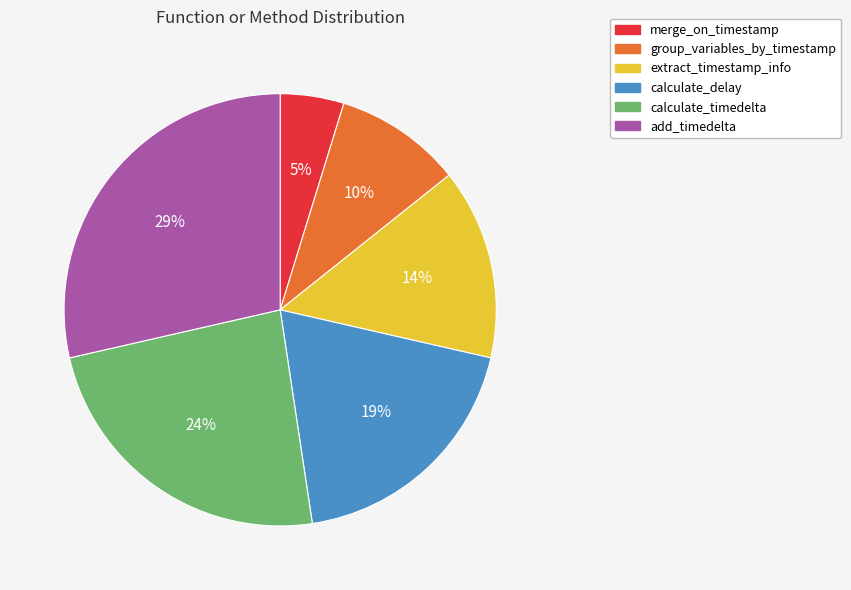

Approximately how many times larger is the value at merge_on_timestamp compared to calculate_timedelta?

0.2